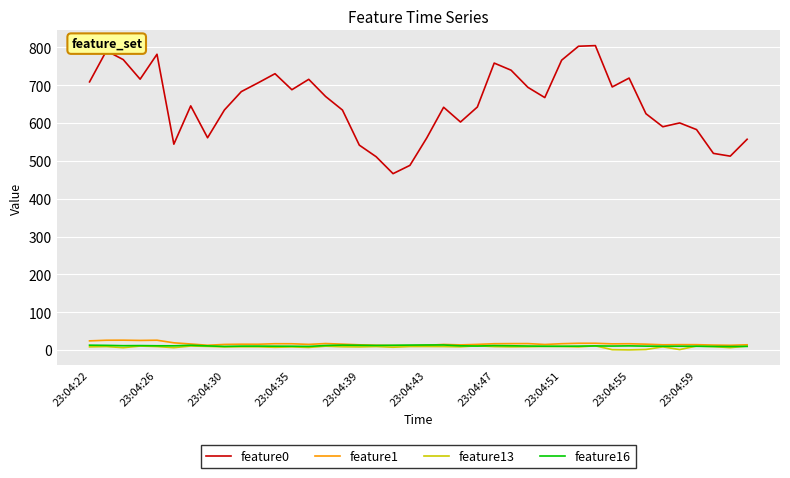

Is this an area chart (filled region under the line)?

No